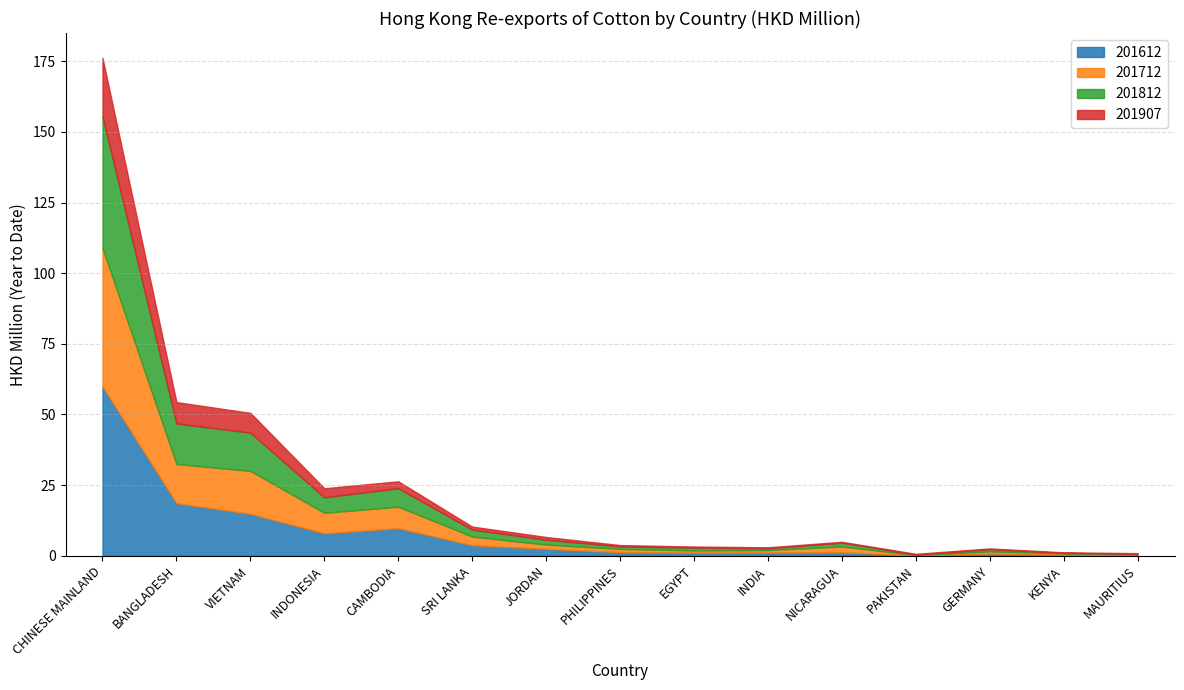

Is the value of 201612 at MAURITIUS greater than the value of 201812 at VIETNAM?

No